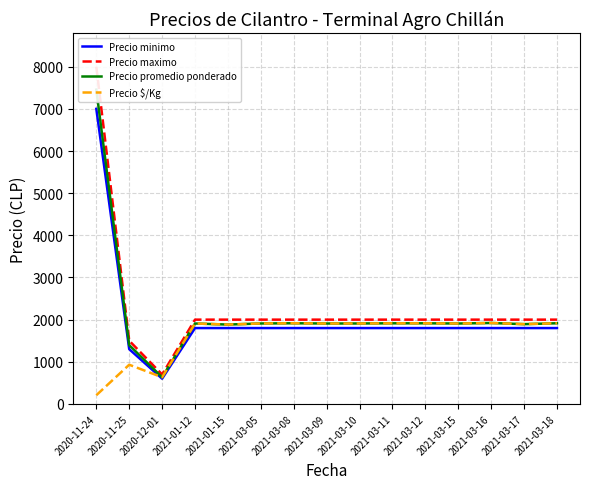

True or false: Precio maximo has more than 2 interior local peaks.

False